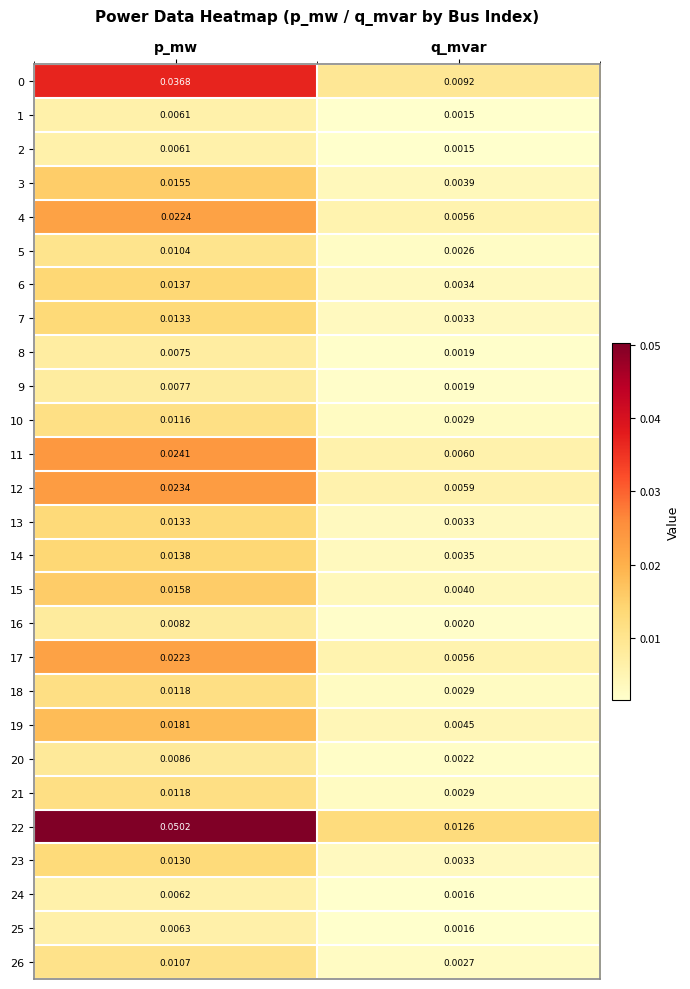

List the labels in order of 18 value, smallest first.

q_mvar, p_mw